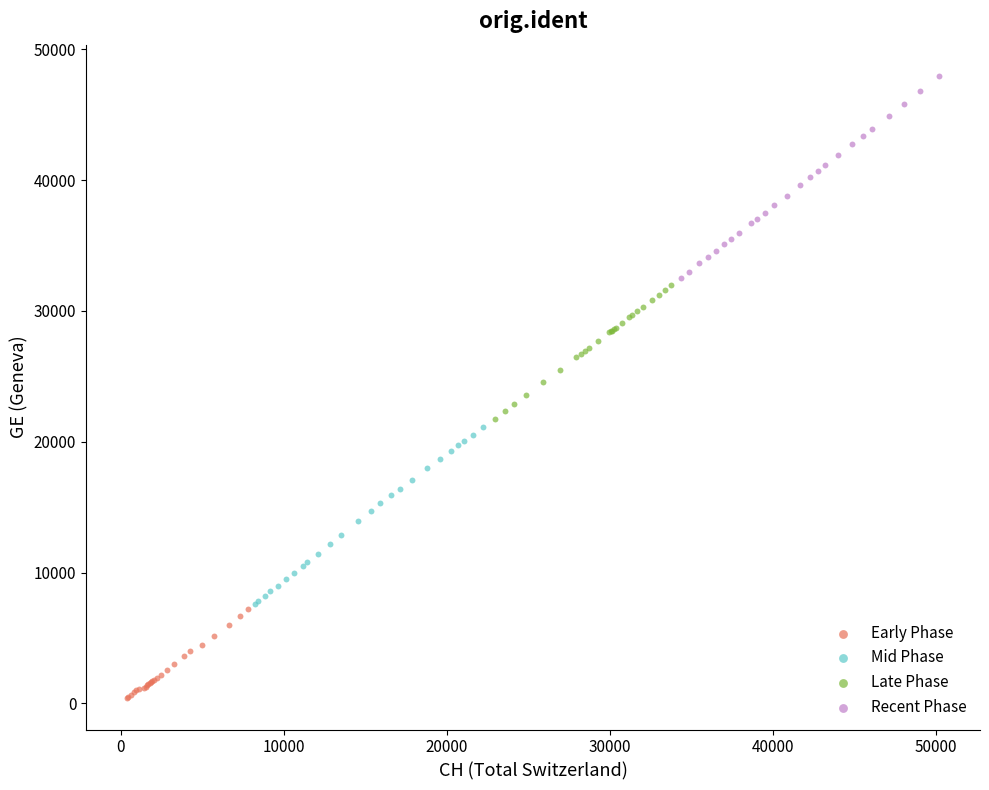

Which series has the widest spread of Y values?

Recent Phase